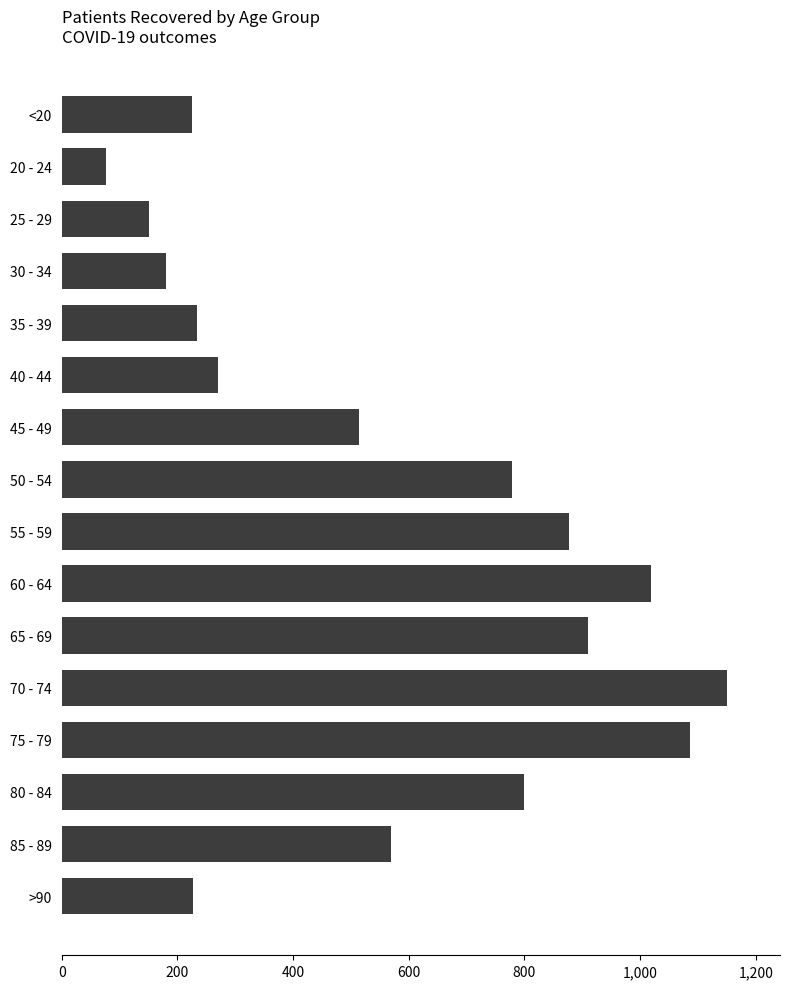

How many data points are less than 569?

8